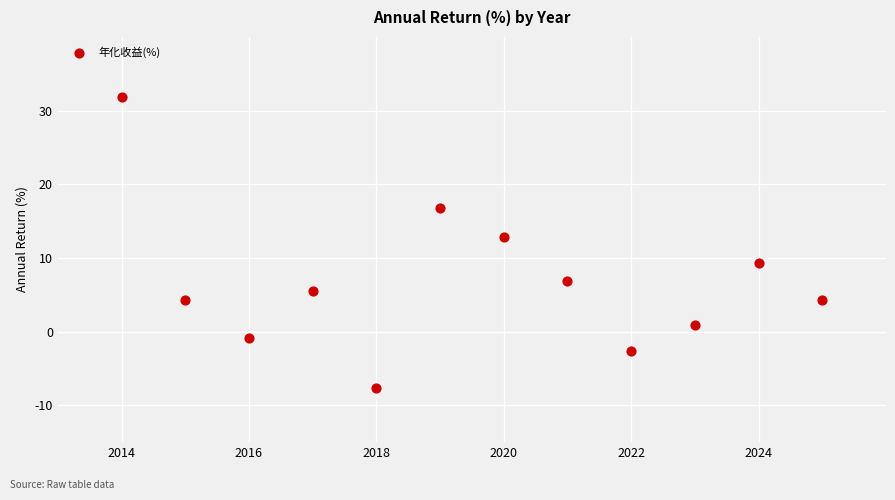

What Y value in the scatter plot is closest to 12?

12.9